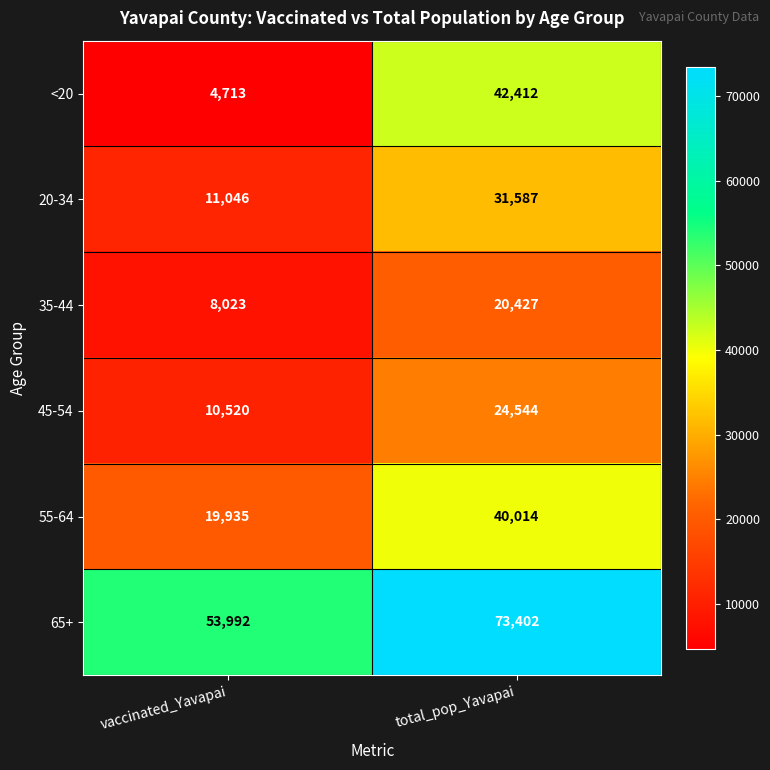

What is the sum of all 20-34 values?

42633